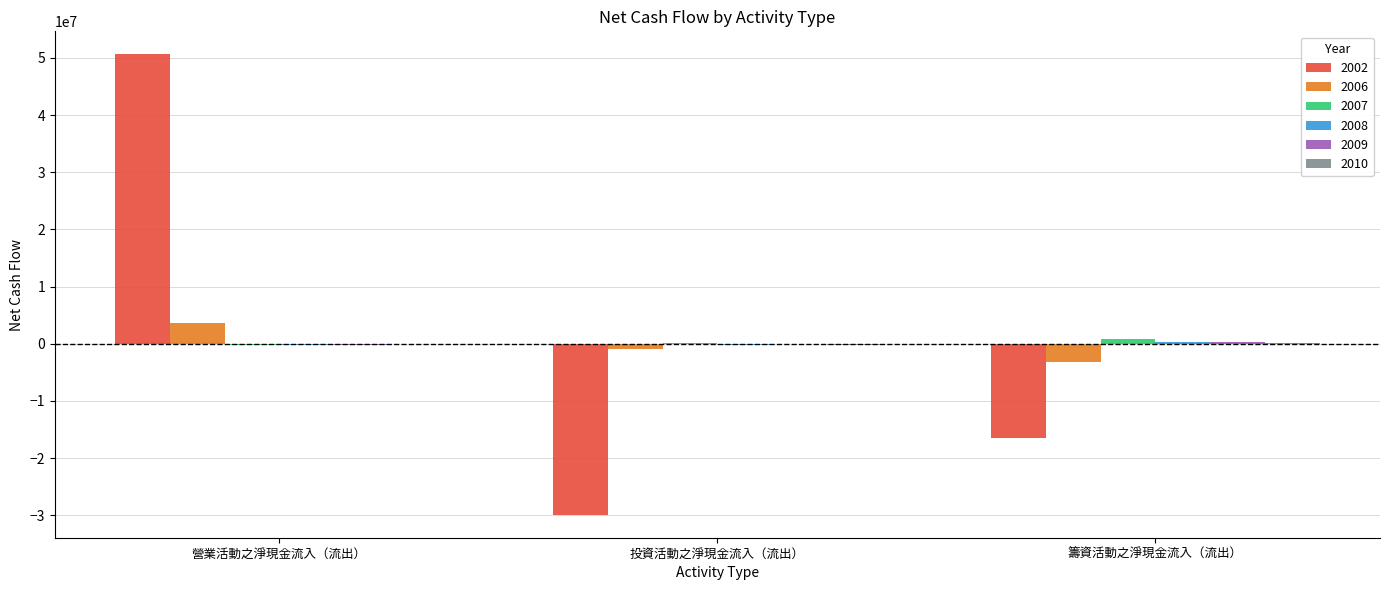

Does the chart contain stacked bars?

No